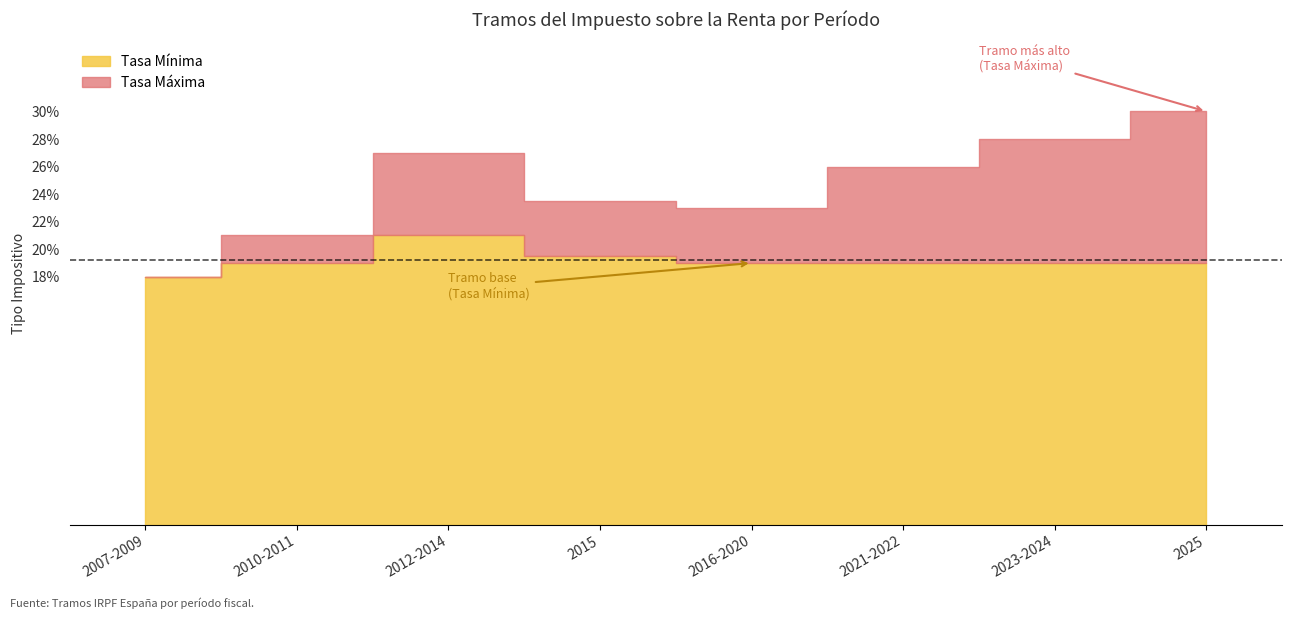

True or false: Tasa Mínima and Tasa Máxima intersect in this chart.

False